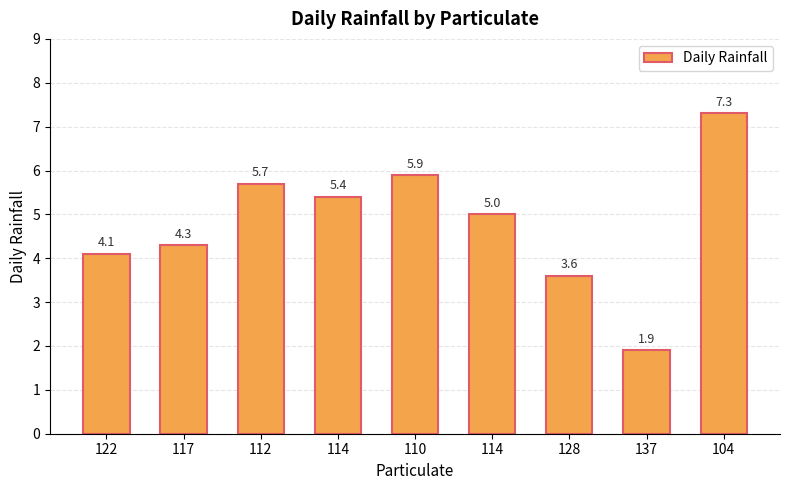

How many bars are there in total?

9